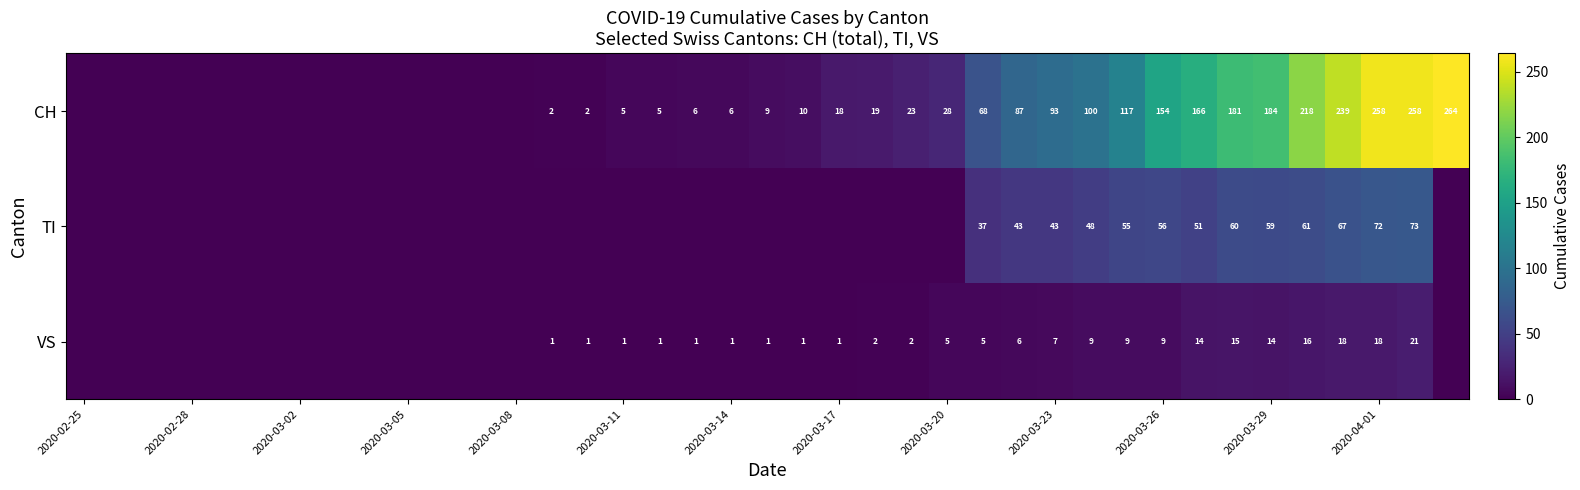

The value of TI at 2020-03-29 is 59. True or false?

True